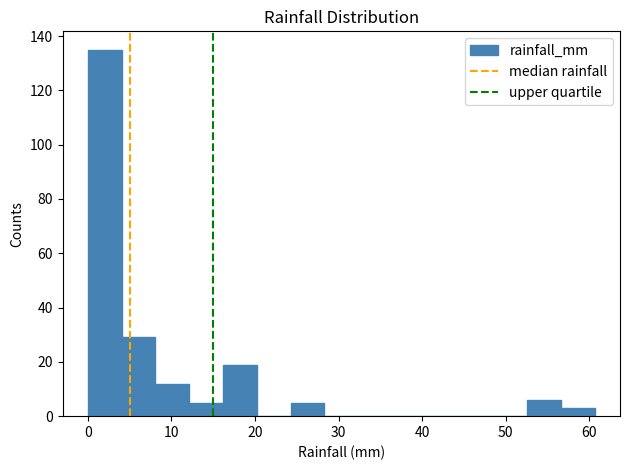

How tall is the bar that spans 24 to 28 on the x-axis? Neither the bar edges nor the heights are printed on the chart, so give them approximately, as read against the axes.

6